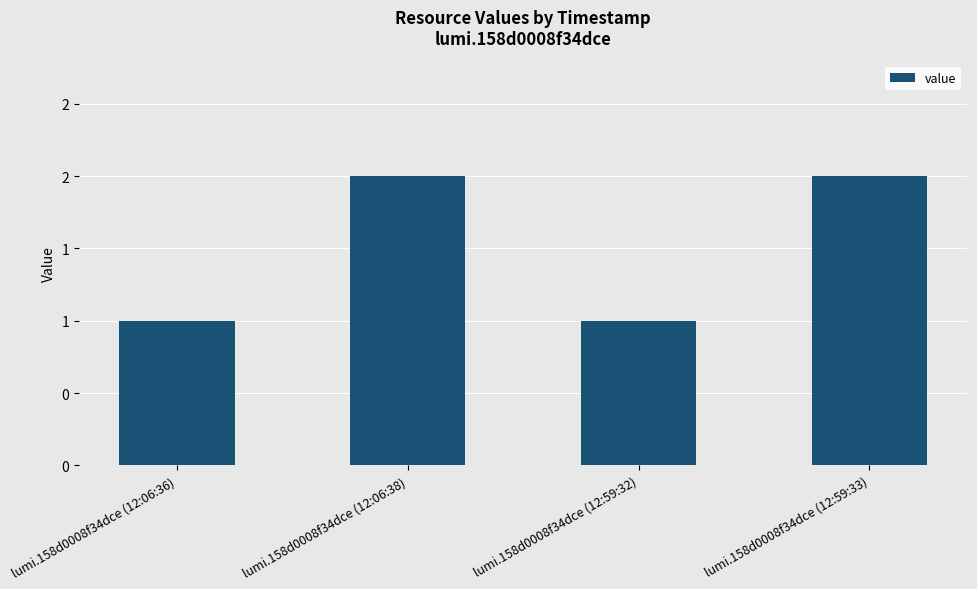

Count the number of data series in this chart.

1